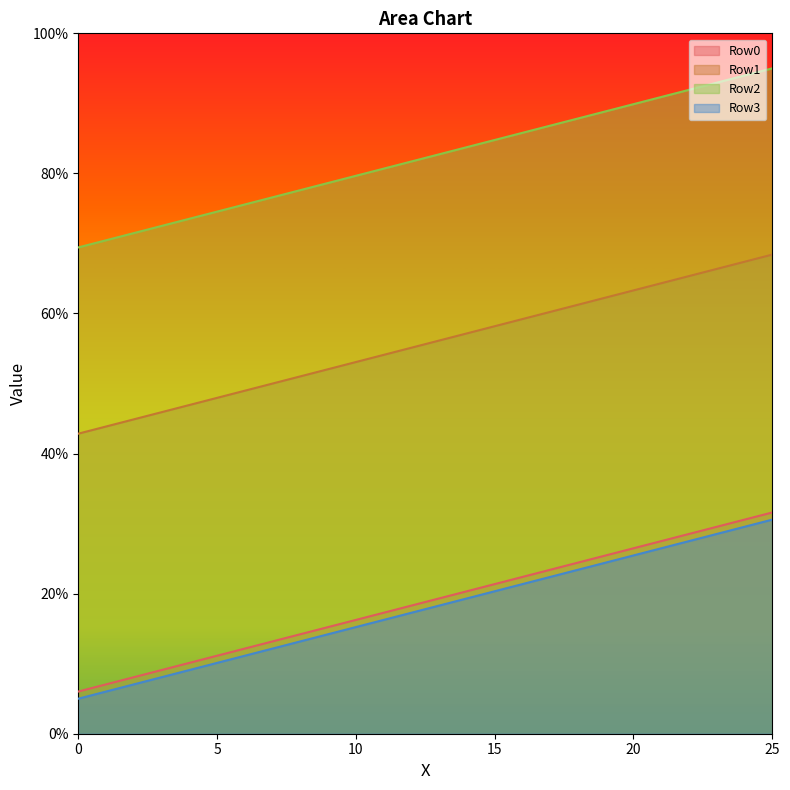

What is the difference between the second highest and second lowest values in the Row2 series?

23.5